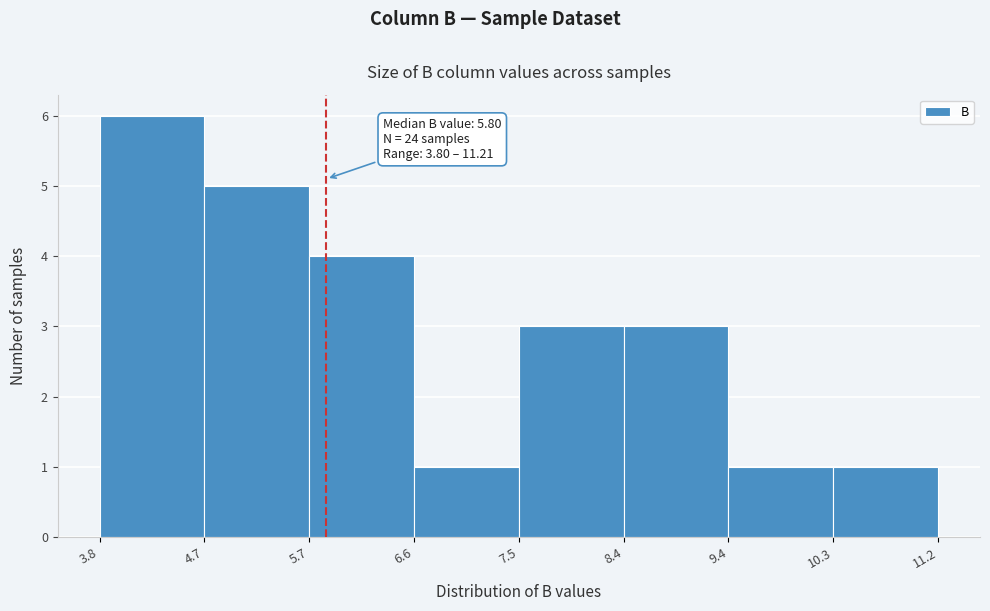

Which range on the x-axis has the tallest bar?

3.8 to 4.7